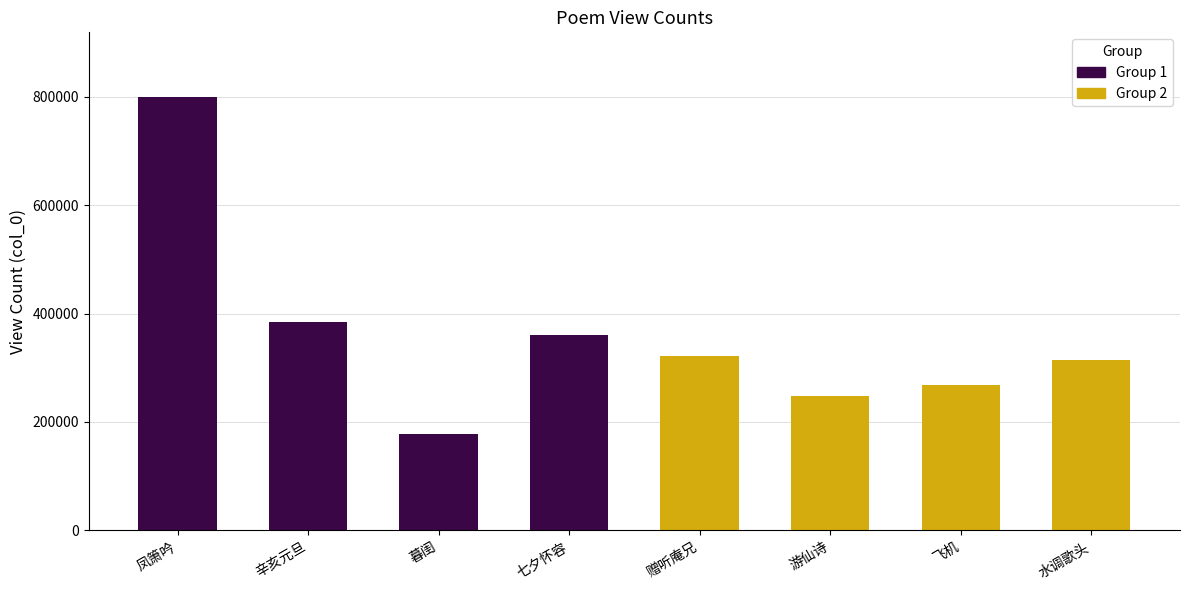

How many bars are there in total?

8